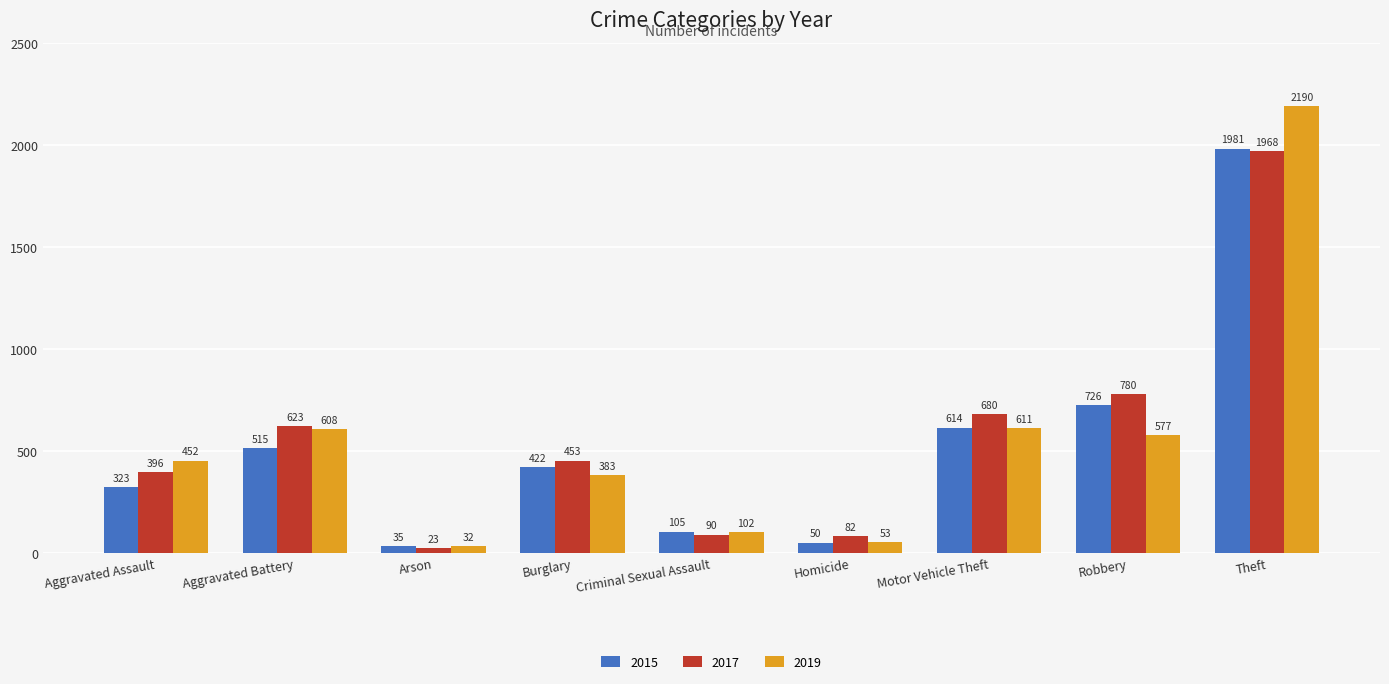

What position from the right is Homicide?

4